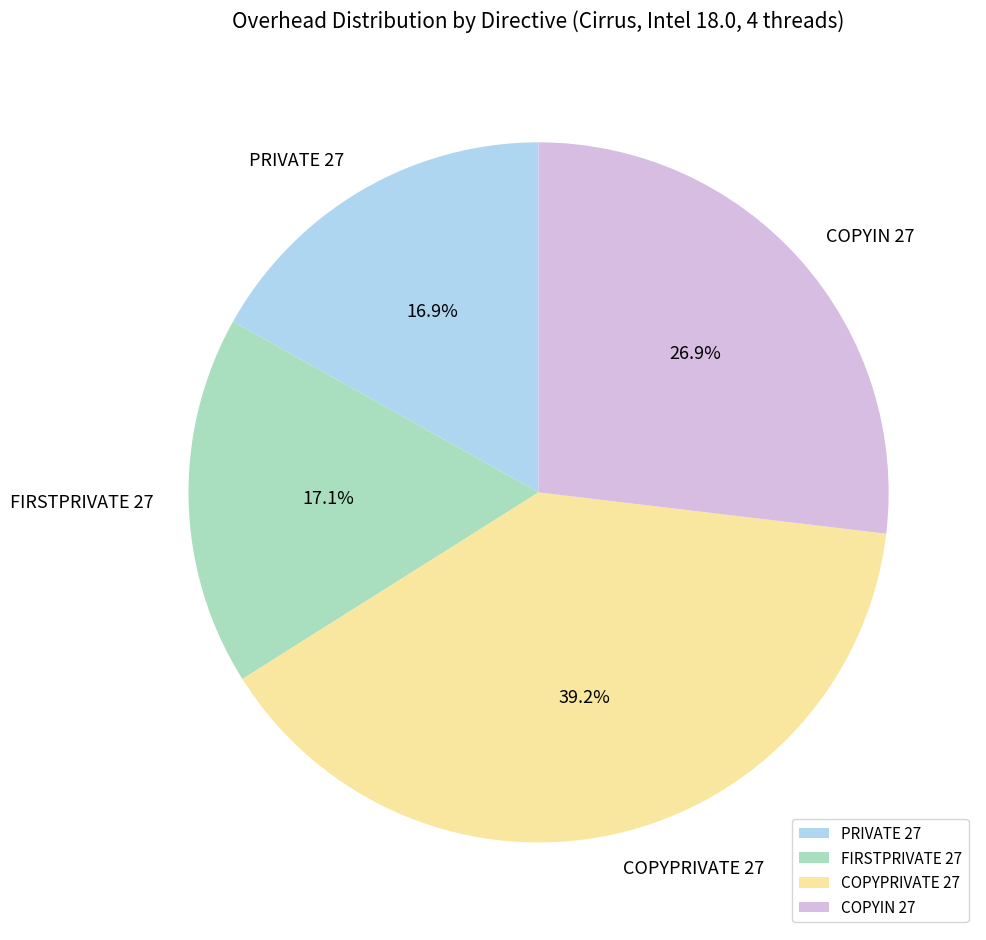

How many slices are in this pie chart?

4